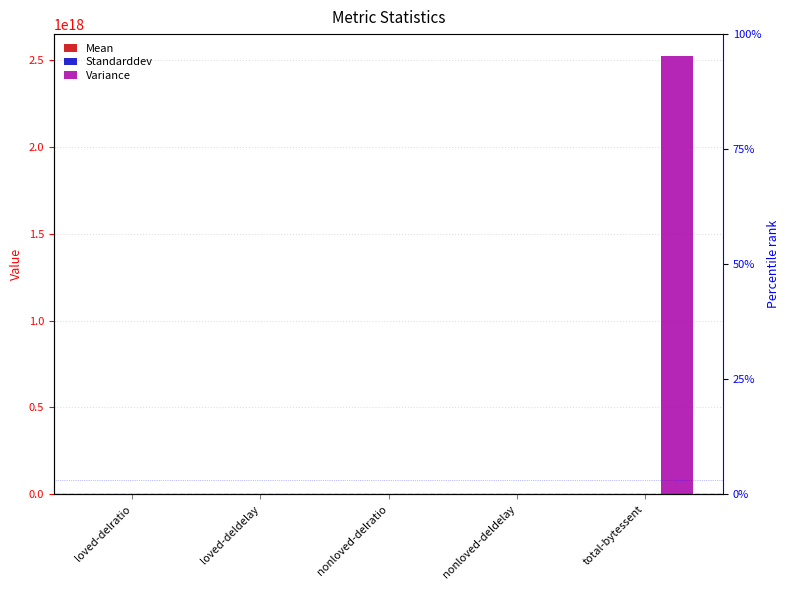

What is the sum of the Variance values at total-bytessent and loved-delratio?

2522799150339129856.0